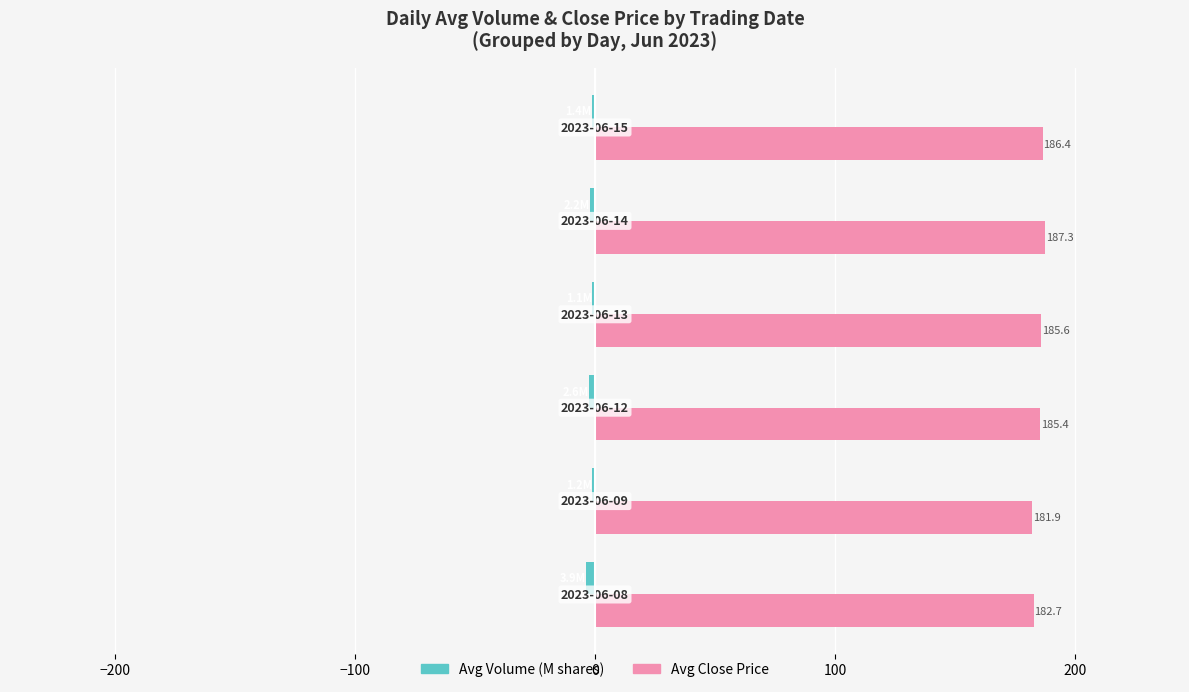

What is the greatest value displayed?

187.3